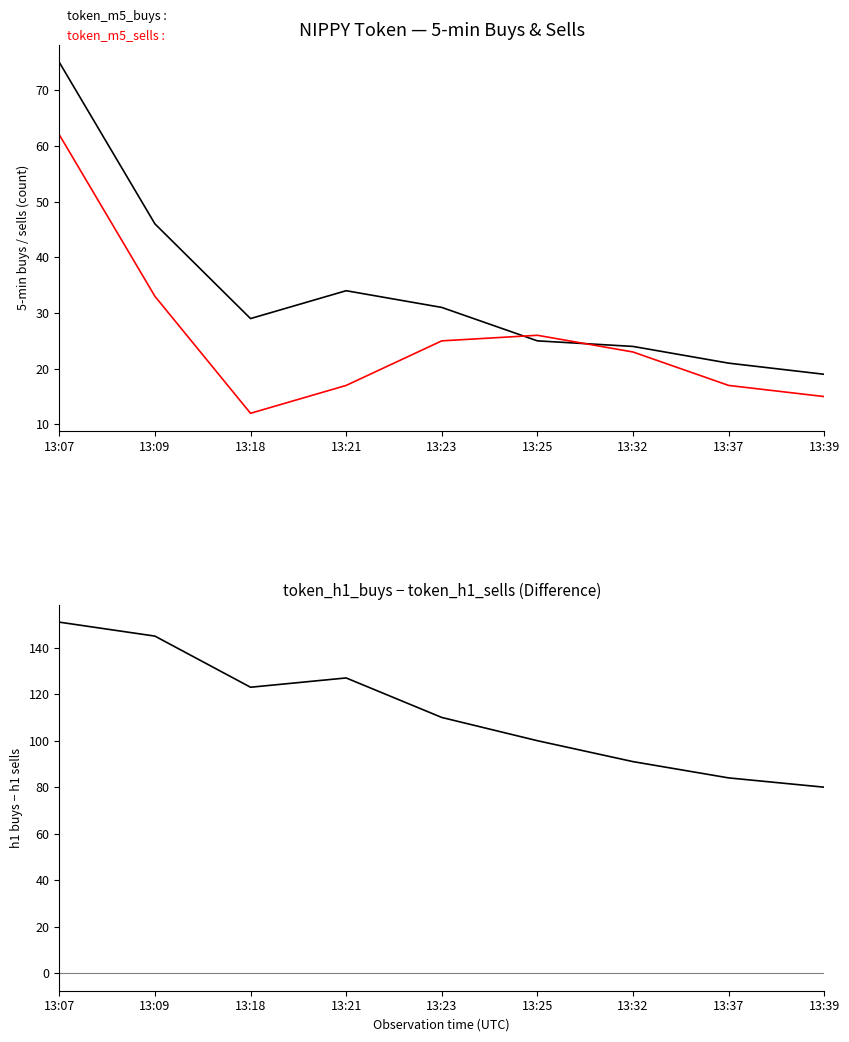

Rank the categories by h1_buys - h1_sells value from highest to lowest.

13:07, 13:09, 13:21, 13:18, 13:23, 13:25, 13:32, 13:37, 13:39